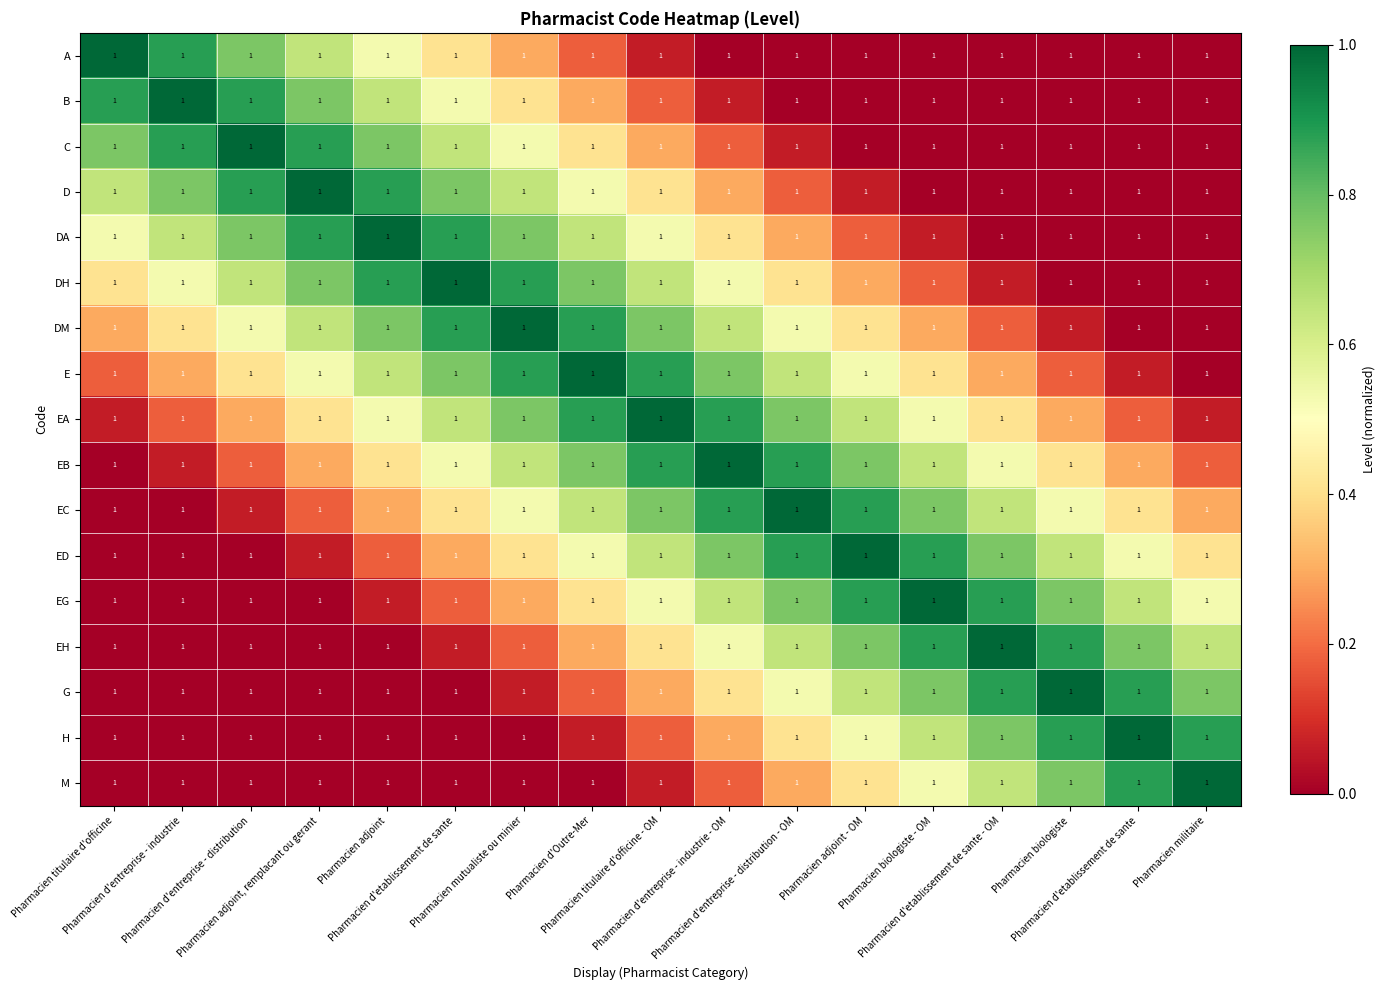

Which has a higher value, Pharmacien d'etablissement de sante or Pharmacien titulaire d'officine - OM?

Pharmacien d'etablissement de sante